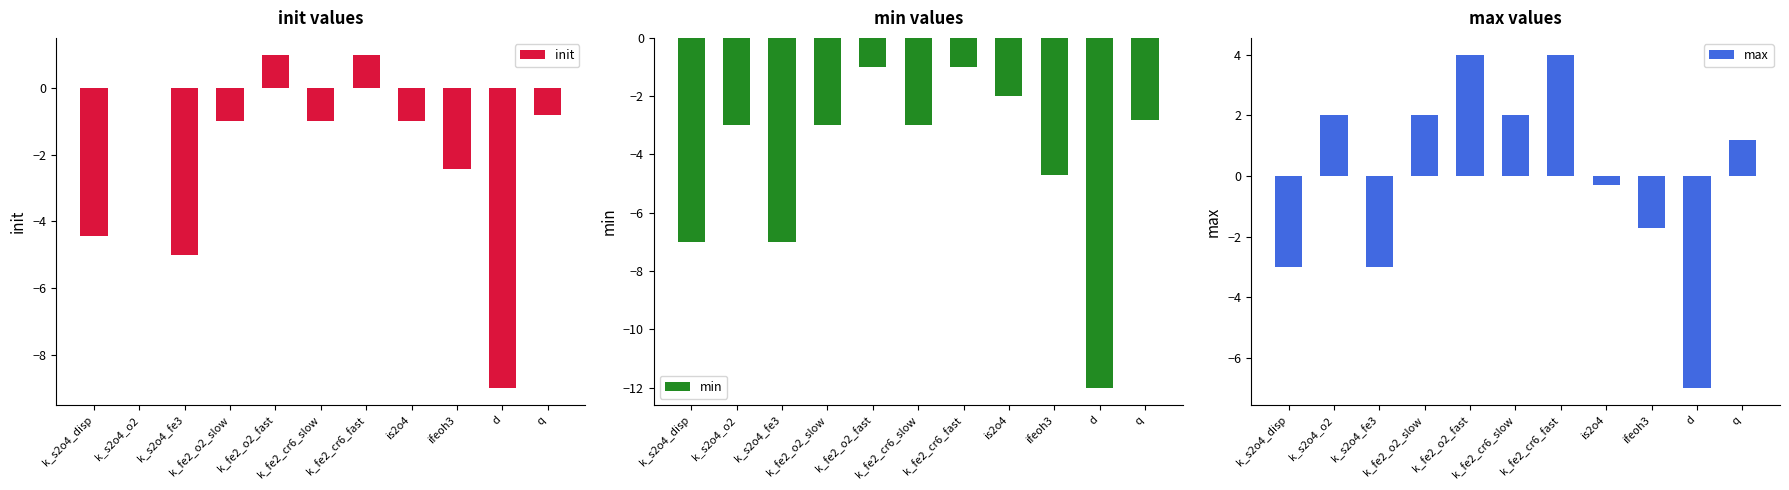

What are all the series names shown in the legend?

init, min, max